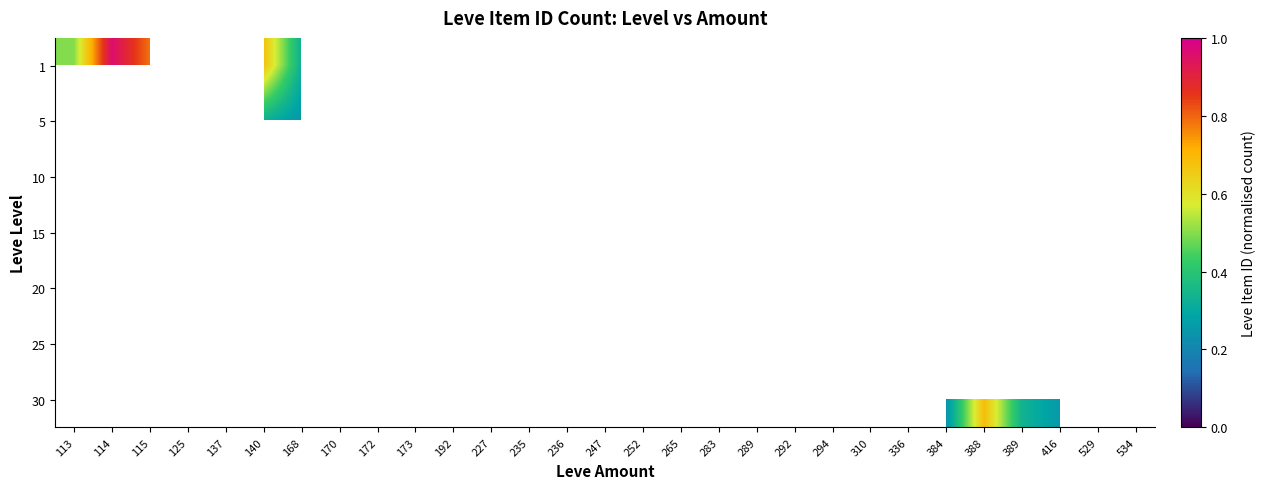

Rank the series by their average value, from lowest to highest.

1, 5, 10, 15, 20, 25, 30